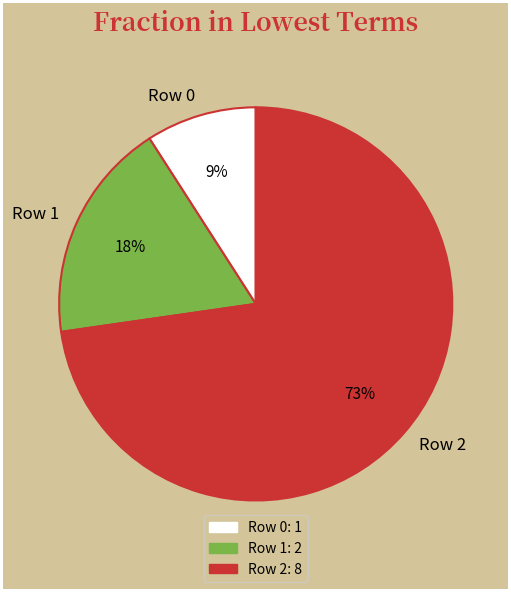

Which slice is the largest?

Row 2